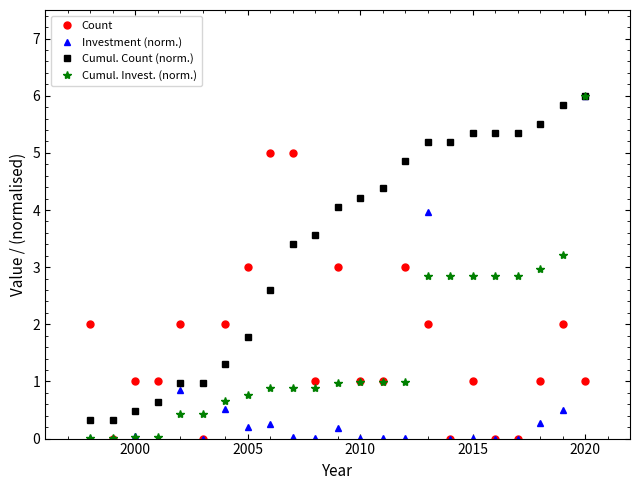

What is the value of the Count point at the 9th from the left?

5.0